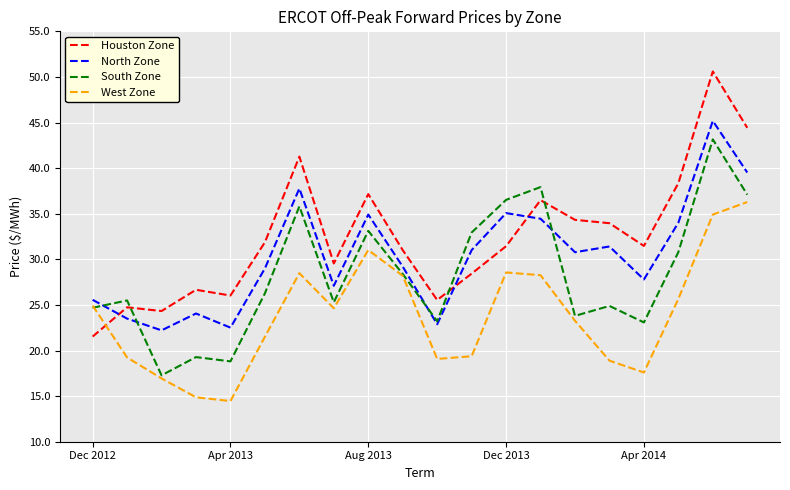

What is the difference between the maximum and minimum values in the South Zone series?

25.9